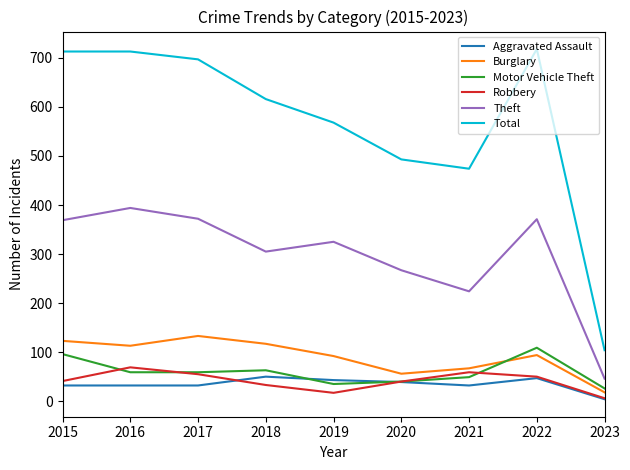

What is the average value of the Theft series?

297